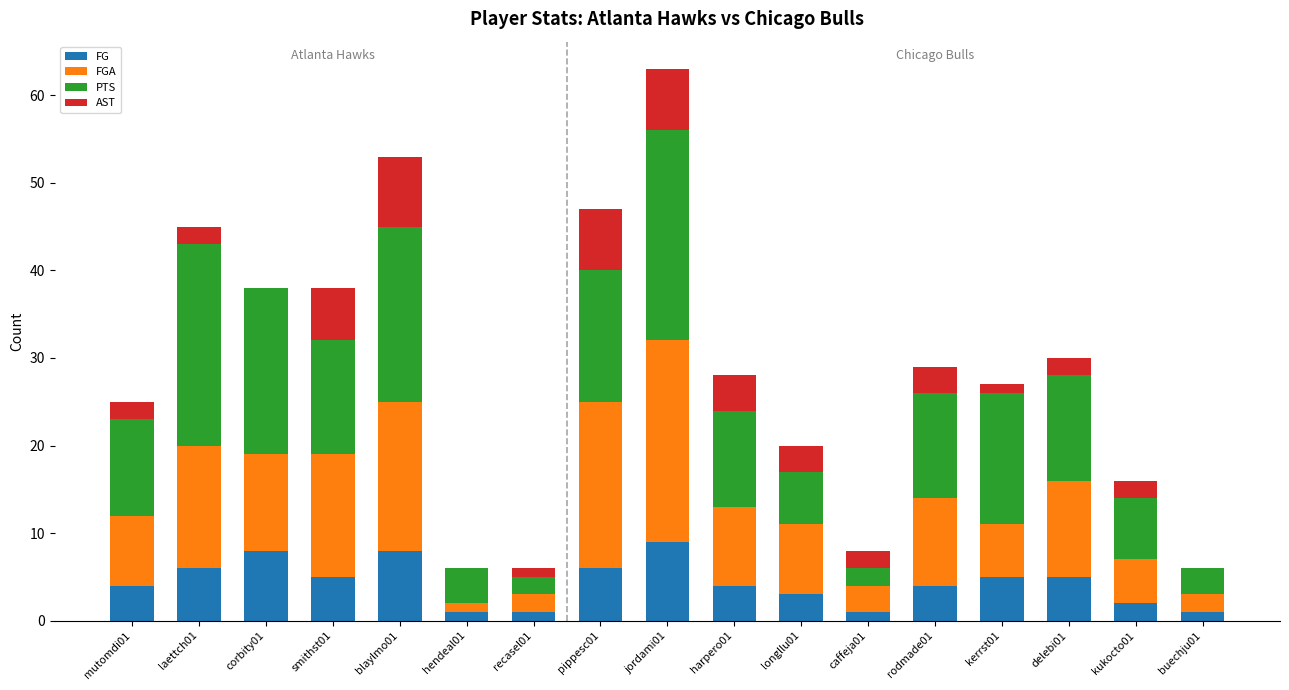

At which category is the sum across all series the highest?

jordami01